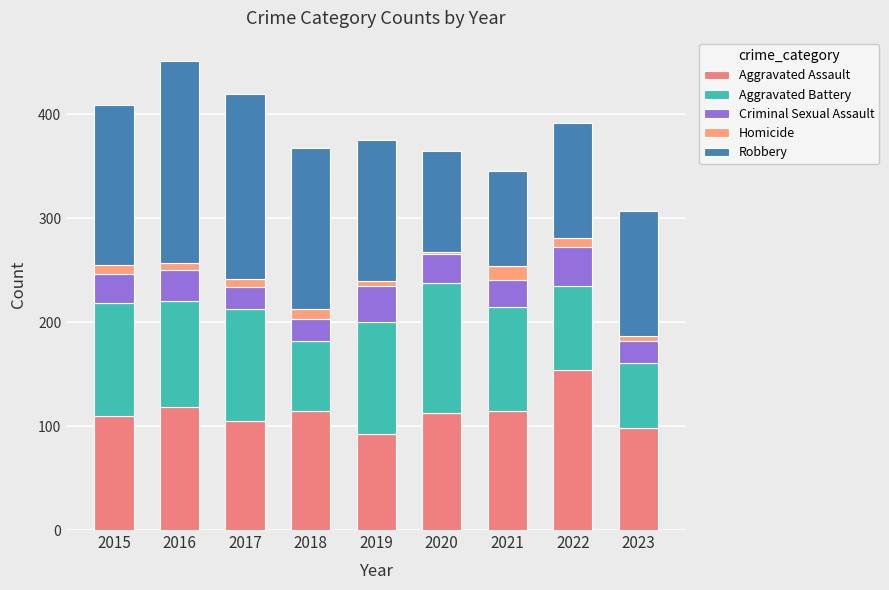

Between 2015 and 2023, which series saw the biggest shift?

Aggravated Battery